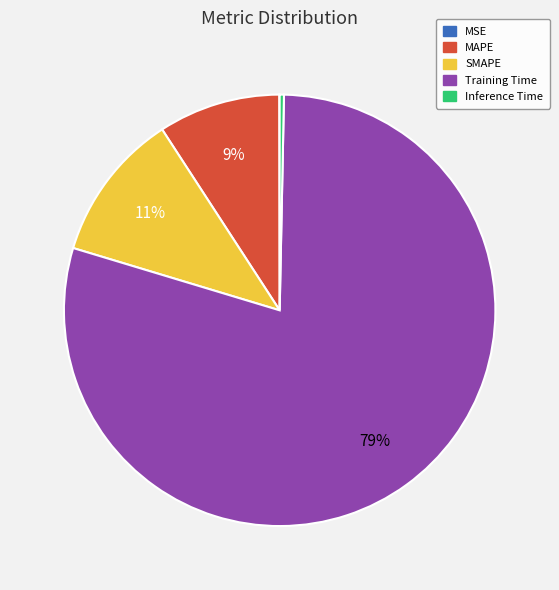

Is there any slice that represents more than half of the pie?

Yes